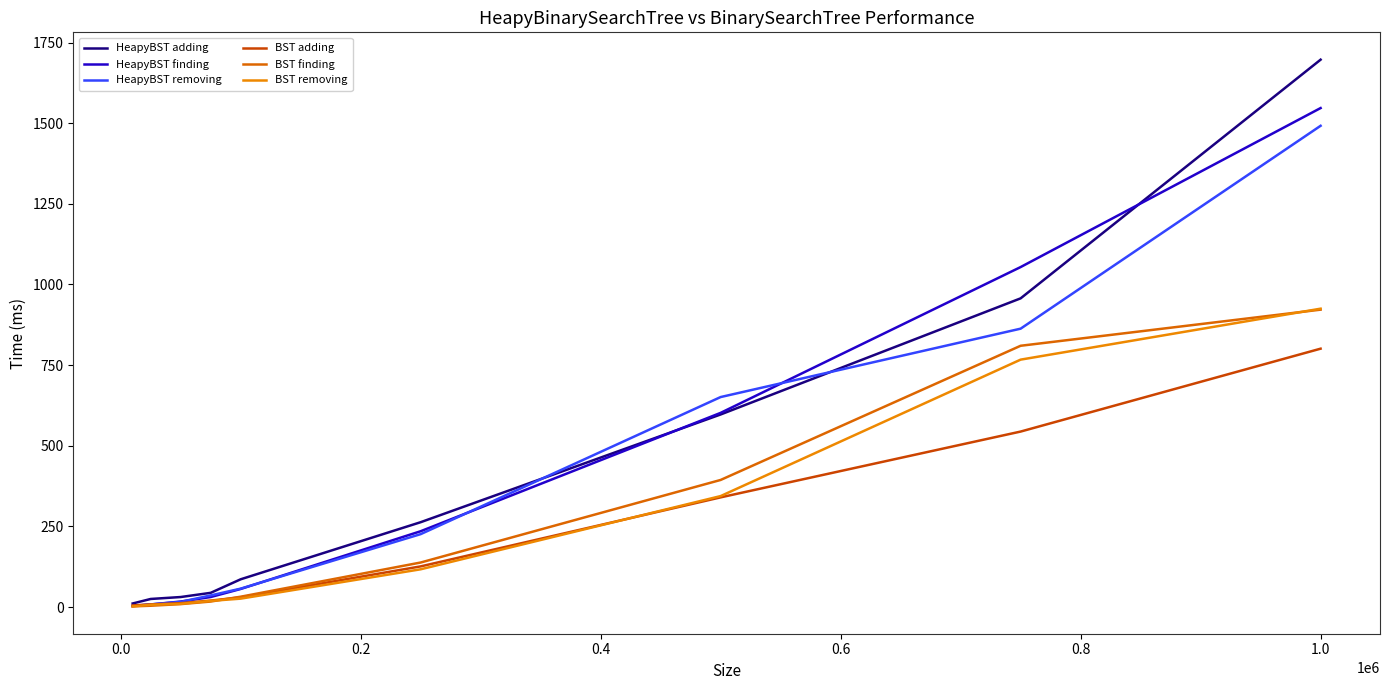

How many lines are shown in the chart?

6